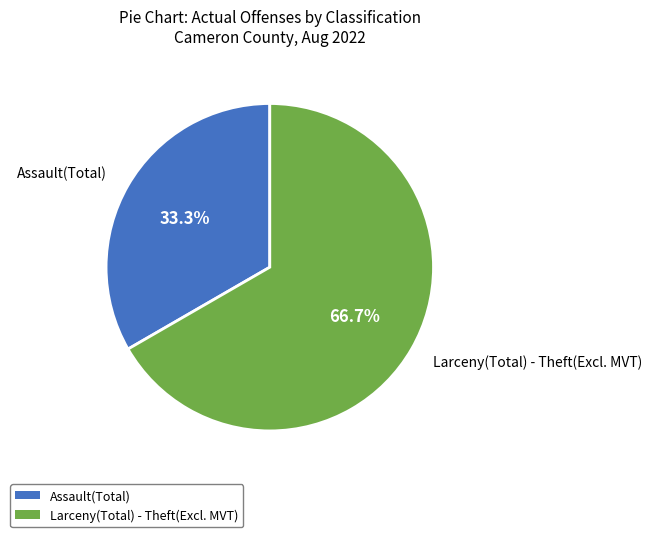

What is the ratio of the value at Assault(Total) to the value at Larceny(Total) - Theft(Excl. MVT)?

0.5